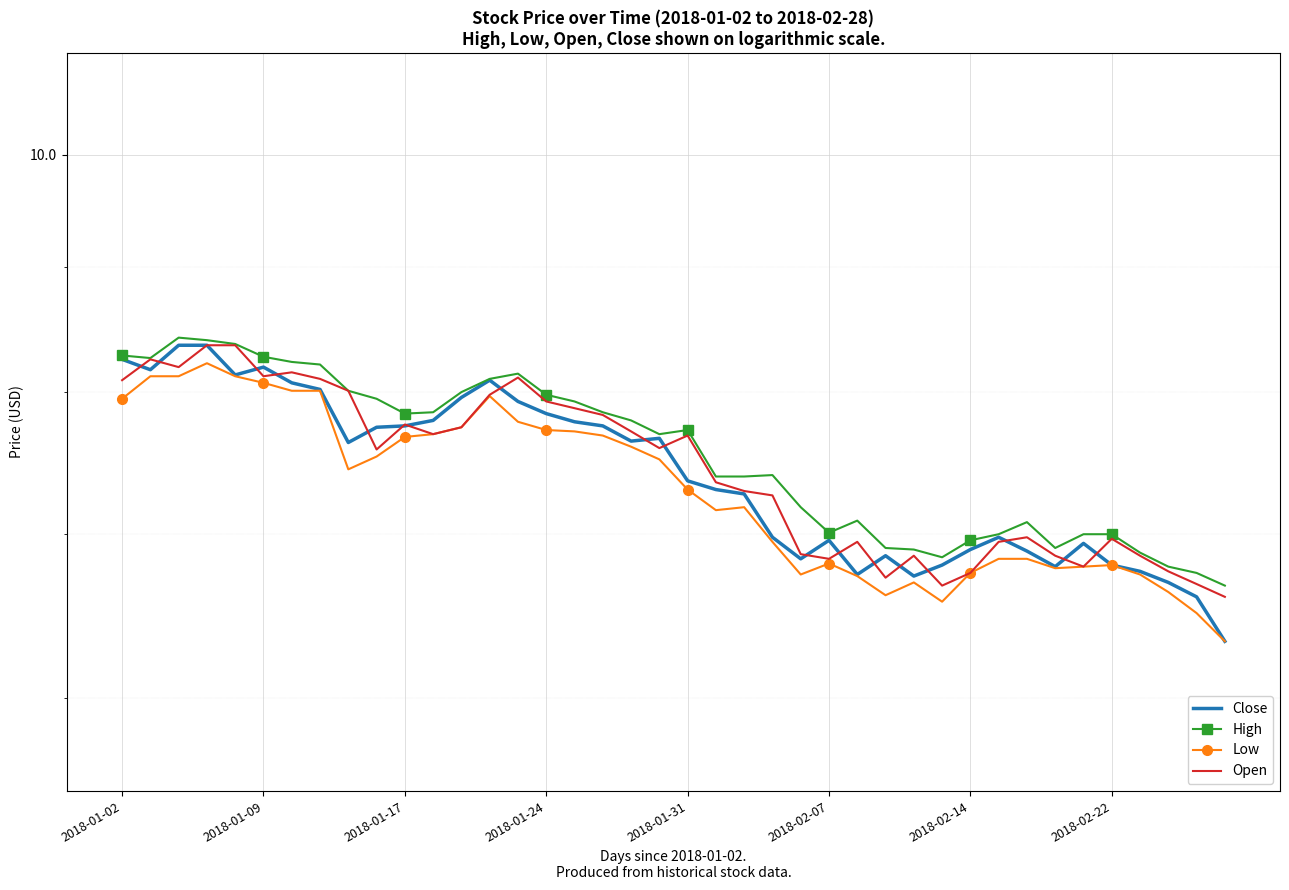

List the labels in order of High value, smallest first.

39, 38, 37, 29, 36, 28, 27, 33, 30, 31, 34, 35, 25, 32, 26, 24, 21, 22, 23, 19, 20, 18, 10, 11, 17, 16, 9, 15, 12, 8, 13, 14, 2018-02-22, 2018-02-14, 2018-01-09, 2018-02-07, 2018-01-02, 2018-01-31, 2018-01-24, 2018-01-17